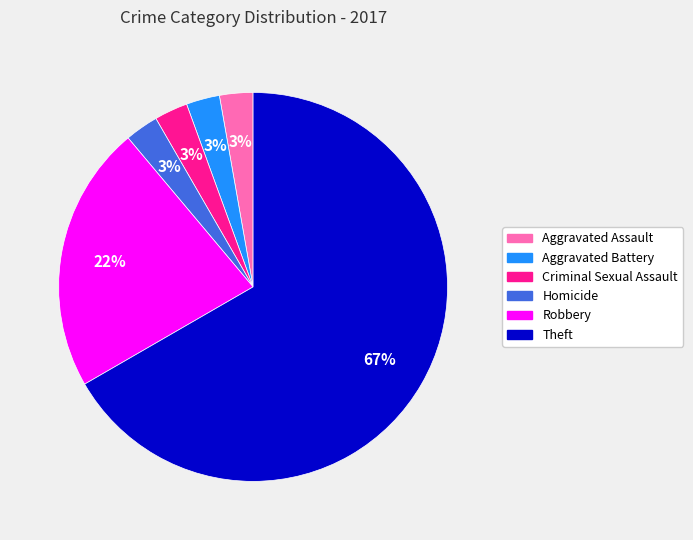

Which category has the biggest portion of the pie?

Theft